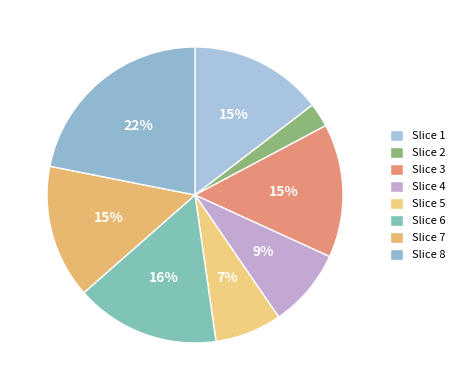

Rank the categories by value from lowest to highest.

2, 5, 4, 1, 3, 7, 6, 8